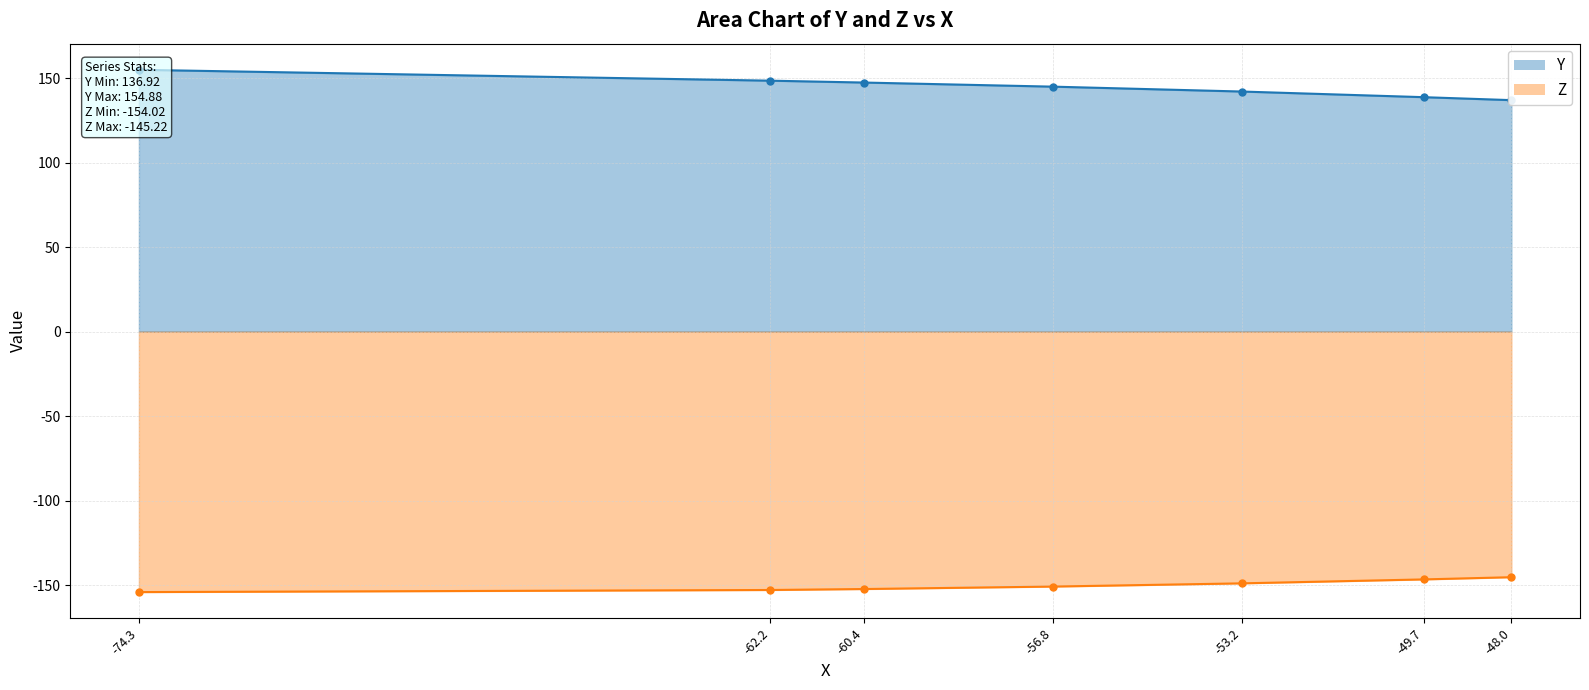

What is the spread (max minus min) of values at -60.4?

299.5